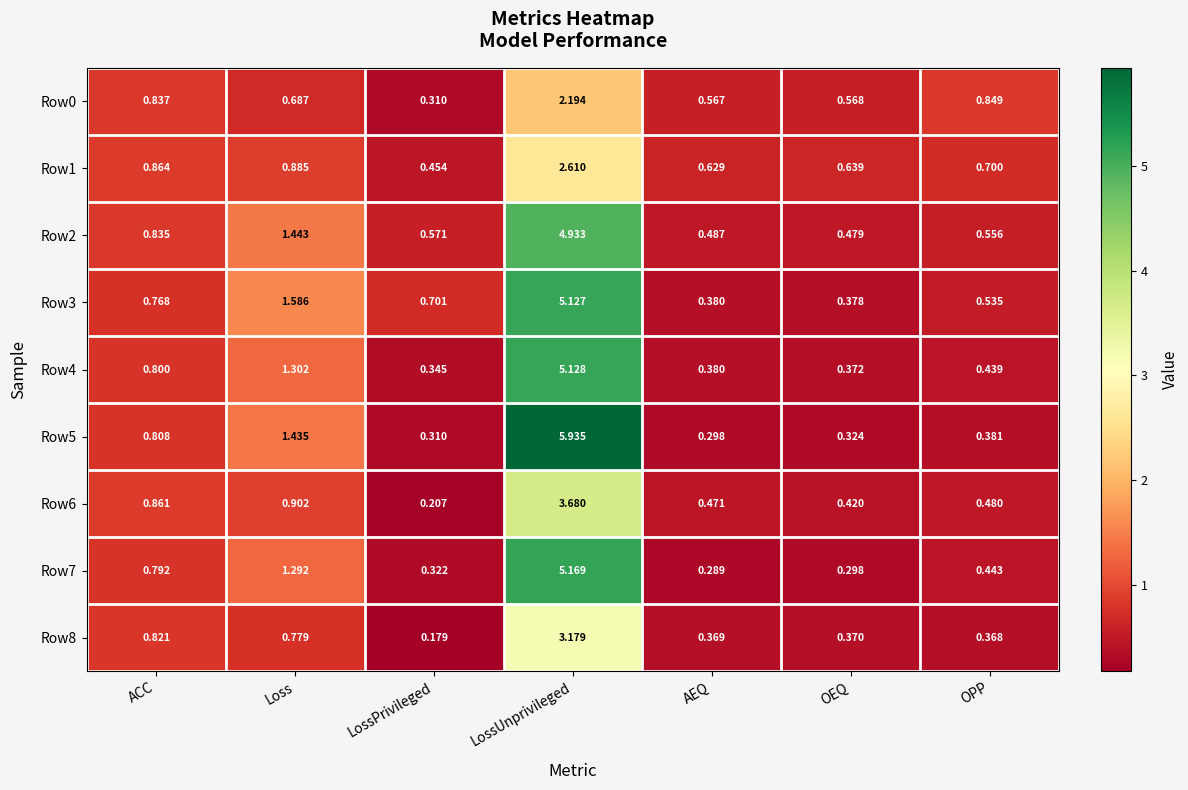

At which label does Row5 reach its peak?

LossUnprivileged